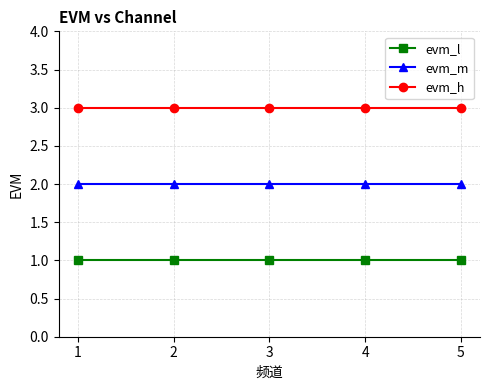

Reading left to right, list all the values displayed in this chart.

evm_l: 1	1	1	1	1
evm_m: 2	2	2	2	2
evm_h: 3	3	3	3	3